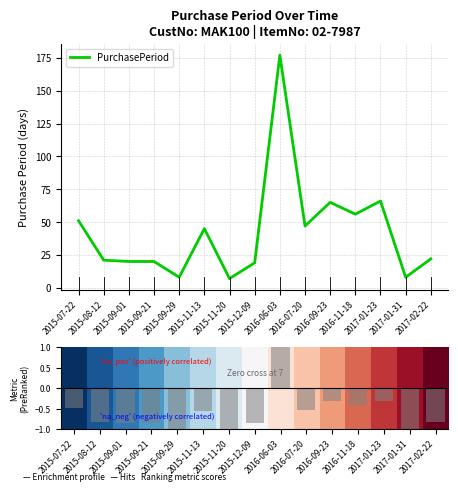

Which category has the lowest value across all series?

2015-11-20